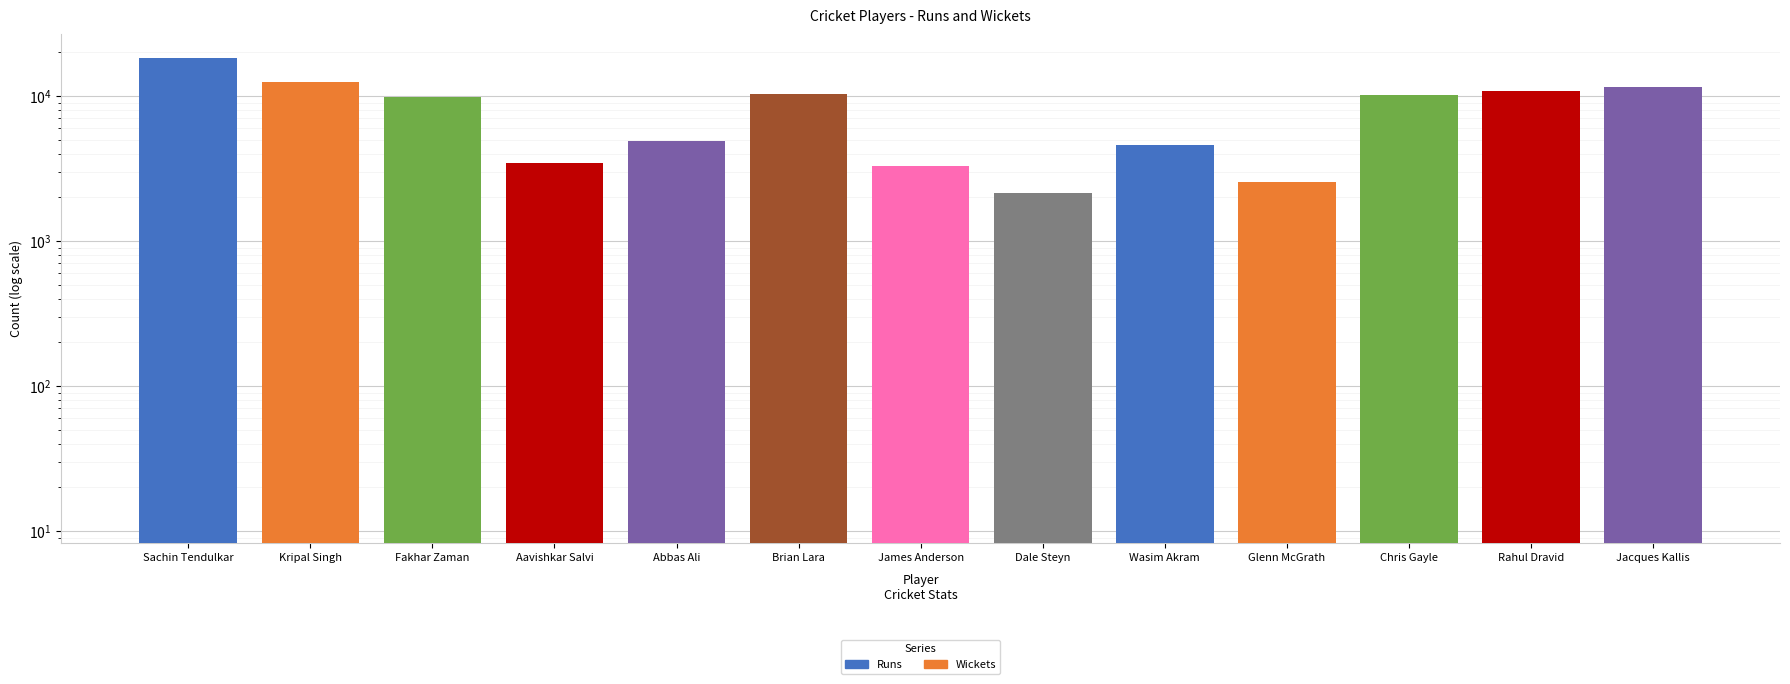

Reading left to right, transcribe all the data shown in this chart.

Runs: Sachin Tendulkar=18426	Kripal Singh=12458	Fakhar Zaman=9840	Aavishkar Salvi=3467	Abbas Ali=4877	Brian Lara=10405	James Anderson=3287	Dale Steyn=2145	Wasim Akram=4562	Glenn McGrath=2543	Chris Gayle=10151	Rahul Dravid=10889	Jacques Kallis=11579
Wickets: Sachin Tendulkar=192	Kripal Singh=0	Fakhar Zaman=421	Aavishkar Salvi=480	Abbas Ali=512	Brian Lara=12	James Anderson=575	Dale Steyn=437	Wasim Akram=502	Glenn McGrath=381	Chris Gayle=14	Rahul Dravid=0	Jacques Kallis=142